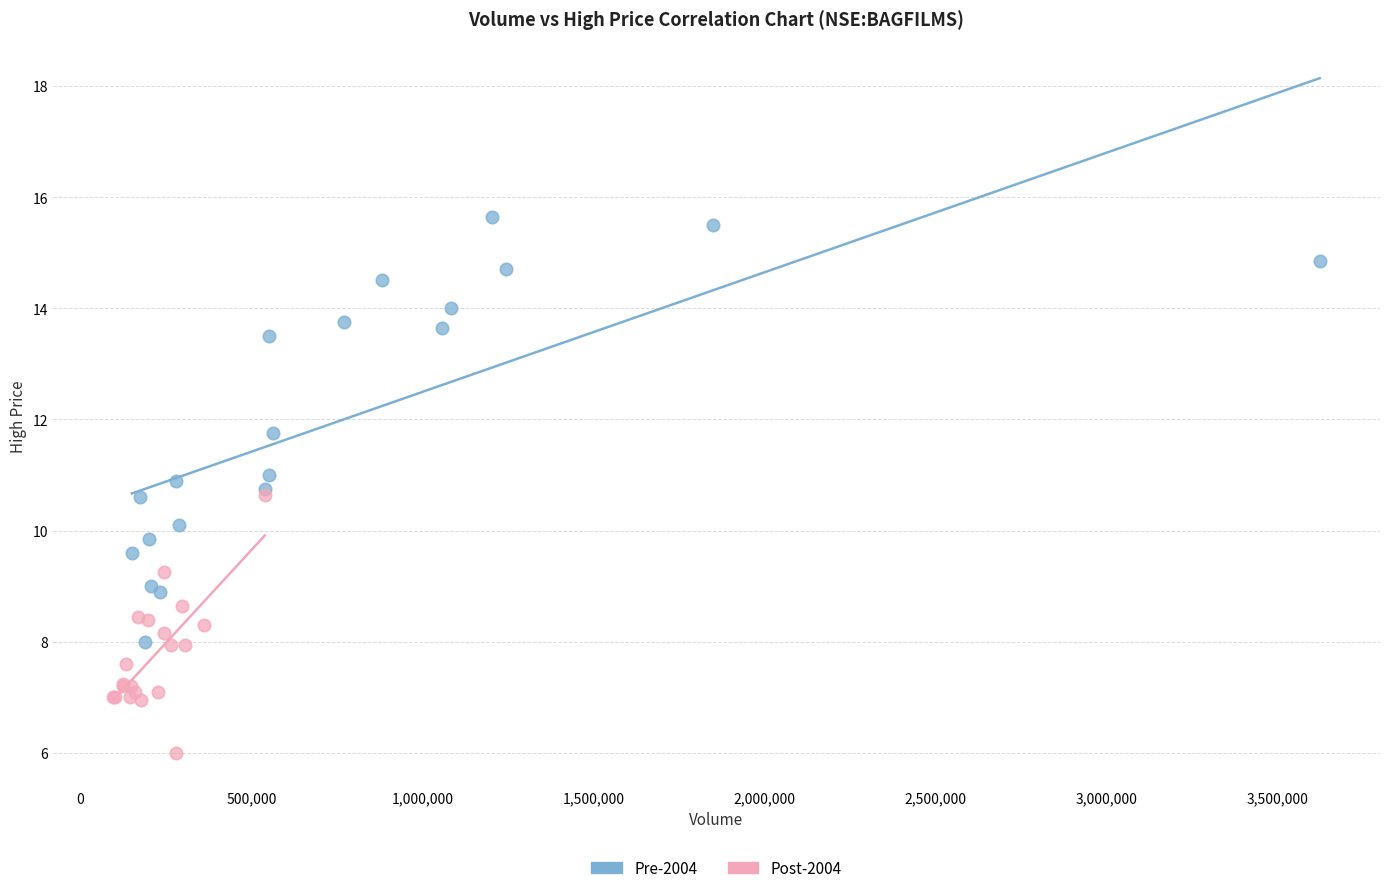

Which series has the largest Y range (max minus min)?

Pre-2004